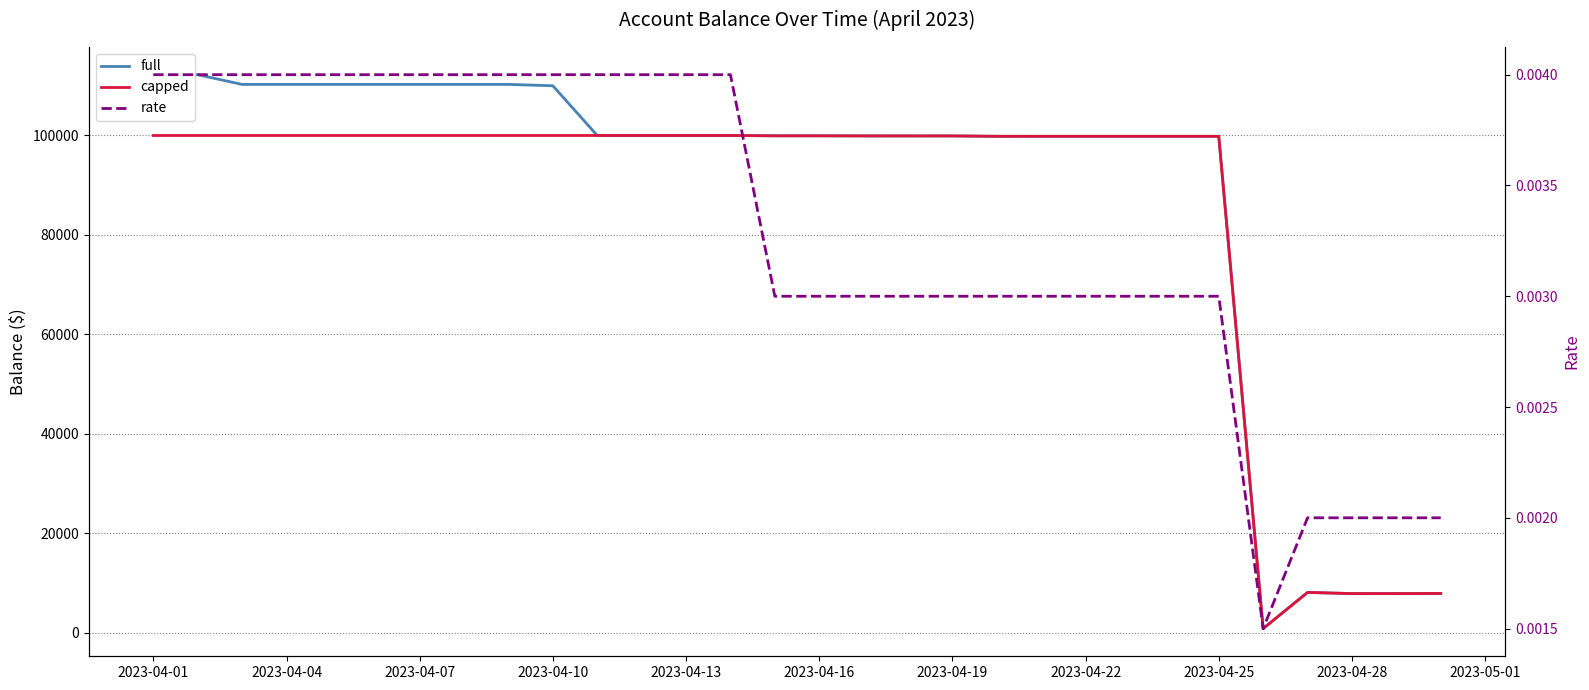

Which series has the largest total across all categories?

full